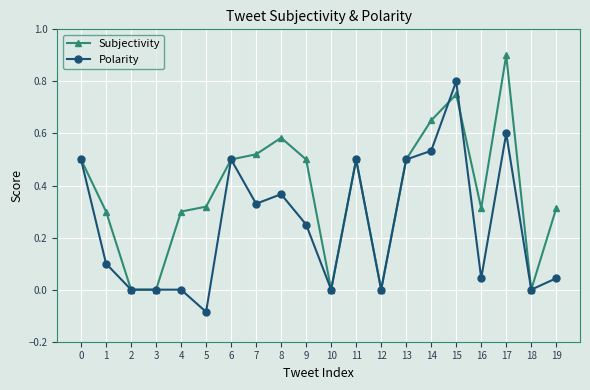

What is the difference between the maximum and minimum values in the Subjectivity series?

0.9